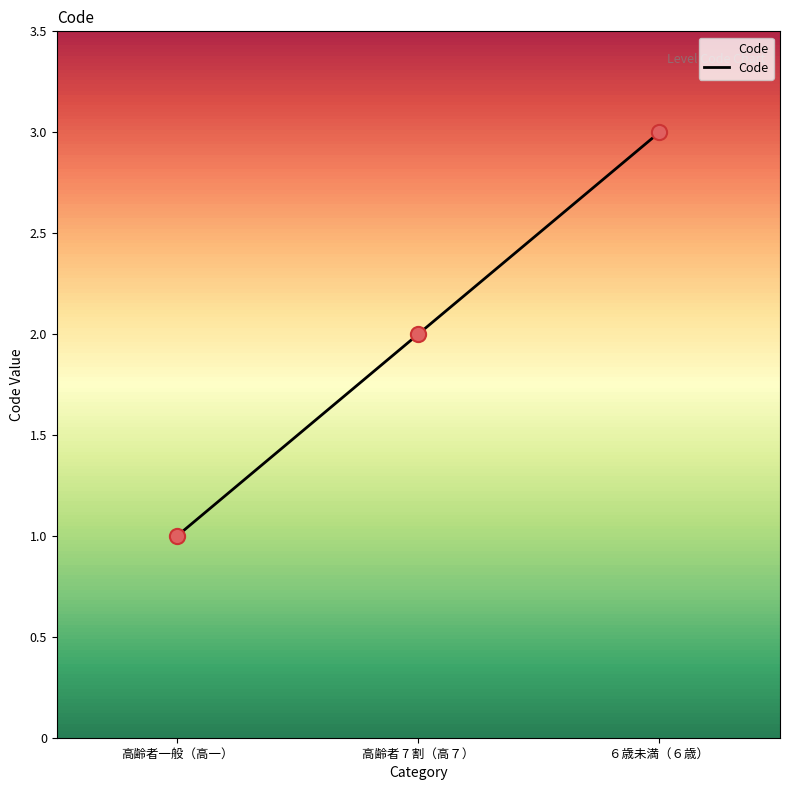

What is the change in value from 高齢者 7 割（高７） to ６歳未満（６歳）?

+1